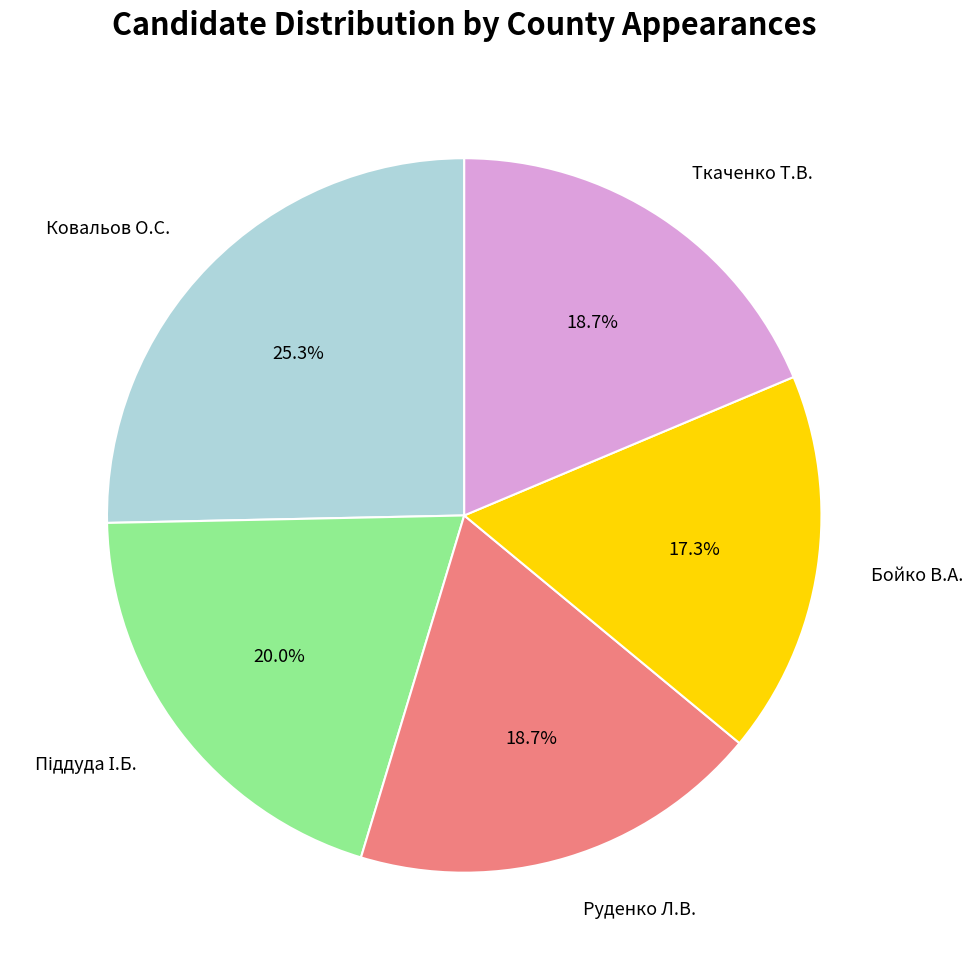

Is there any slice that represents more than half of the pie?

No